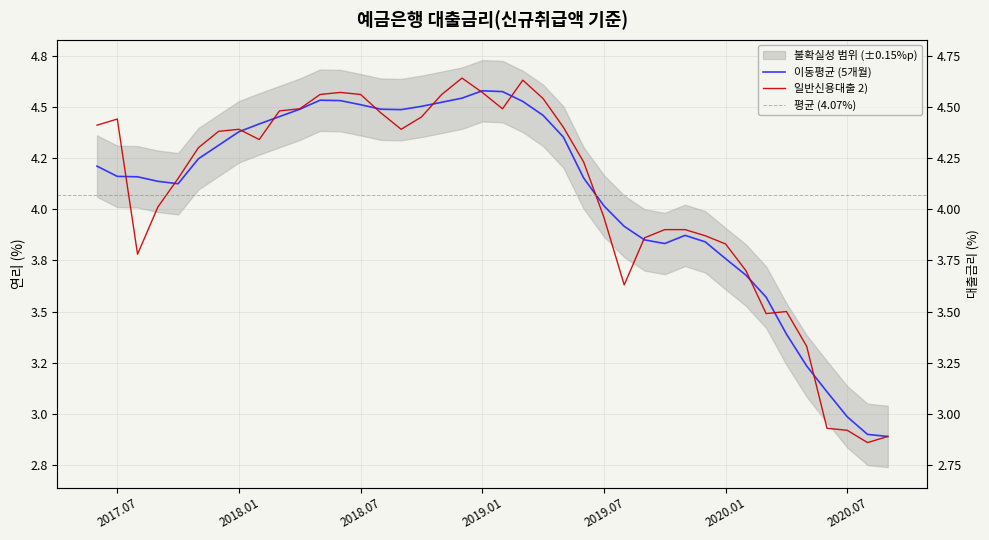

What value does the data have at 201810?

4.5